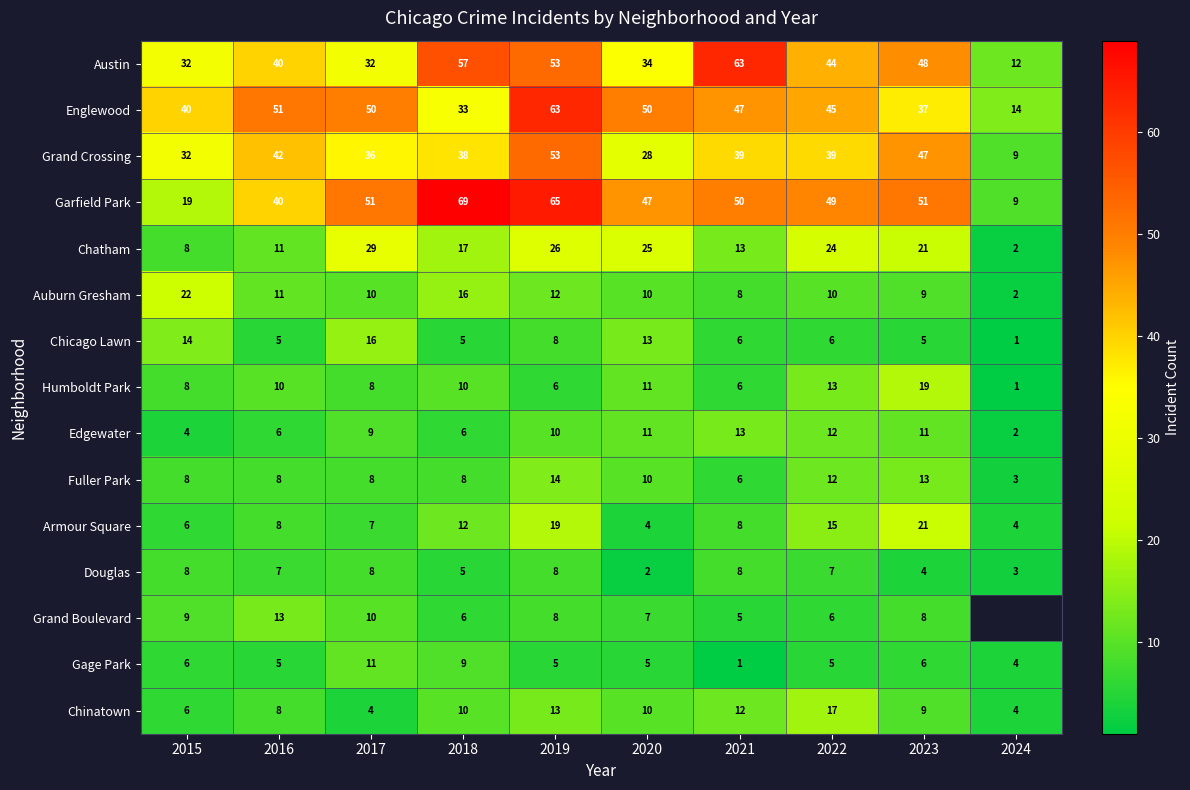

The value of Gage Park at 2016 is 9. True or false?

False